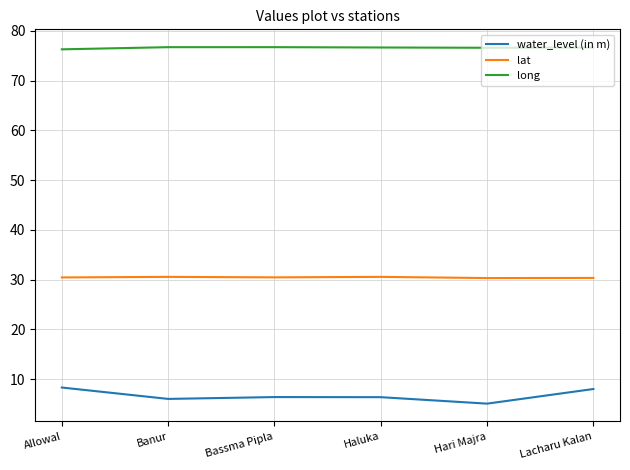

Rank the series by their average value, from highest to lowest.

long, lat, water_level (in m)